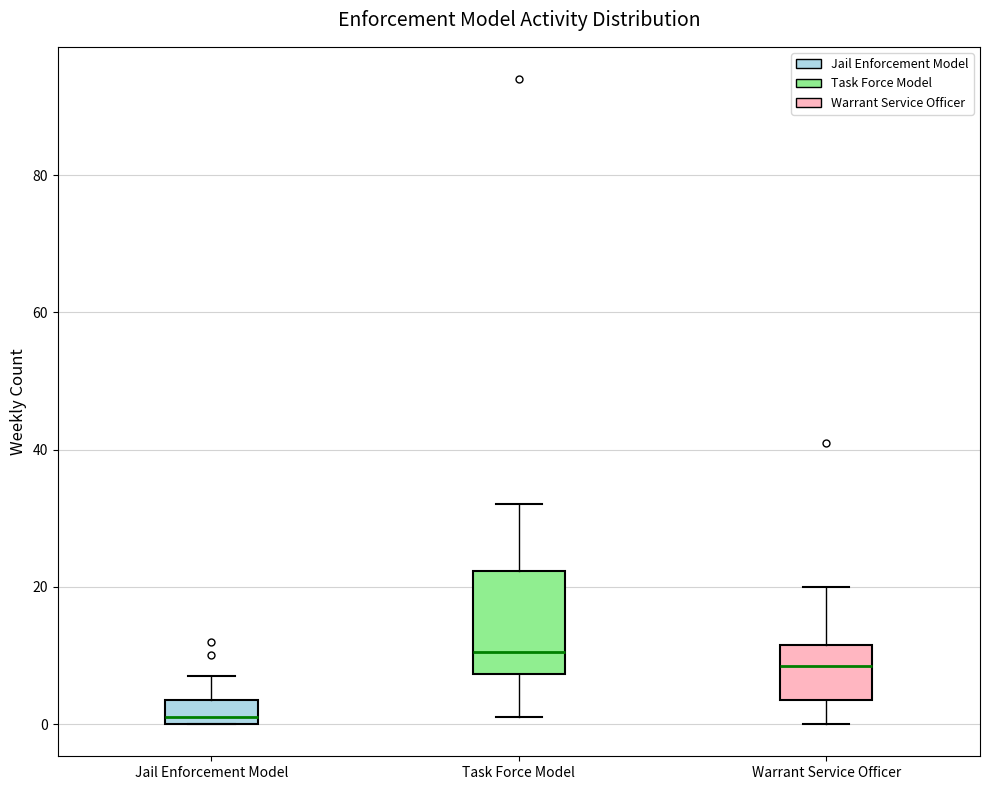

Where does the upper whisker of the box for Task Force Model end on the y-axis? The values are not printed on the chart, so give them approximately, as read against the axis.

32